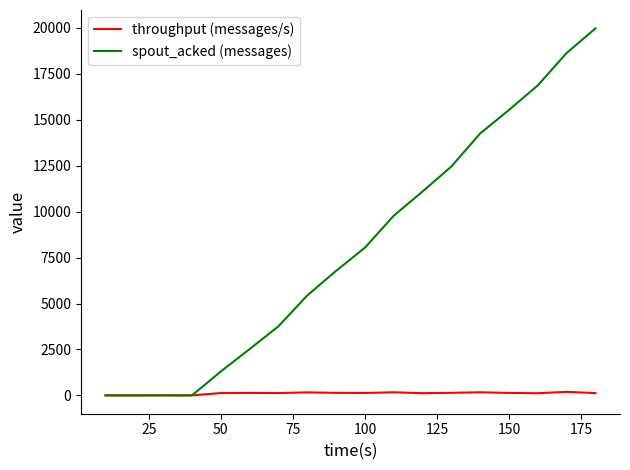

Rank the series by their average value, from lowest to highest.

throughput (messages/s), spout_acked (messages)